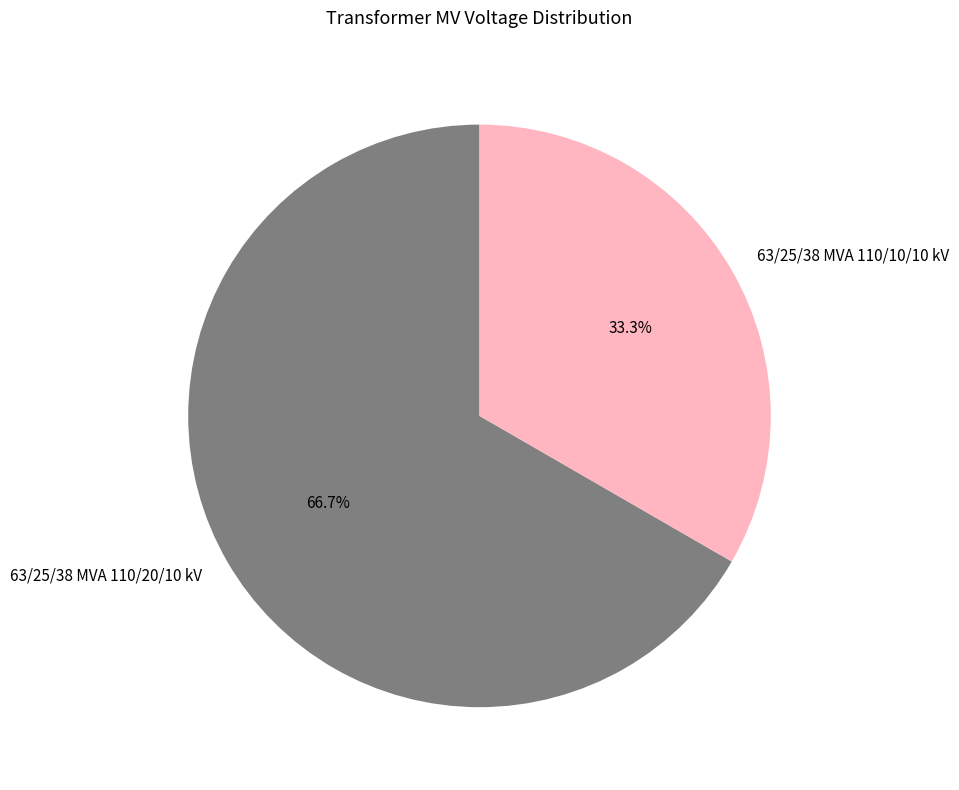

Which slice represents more than half of the pie?

63/25/38 MVA 110/20/10 kV